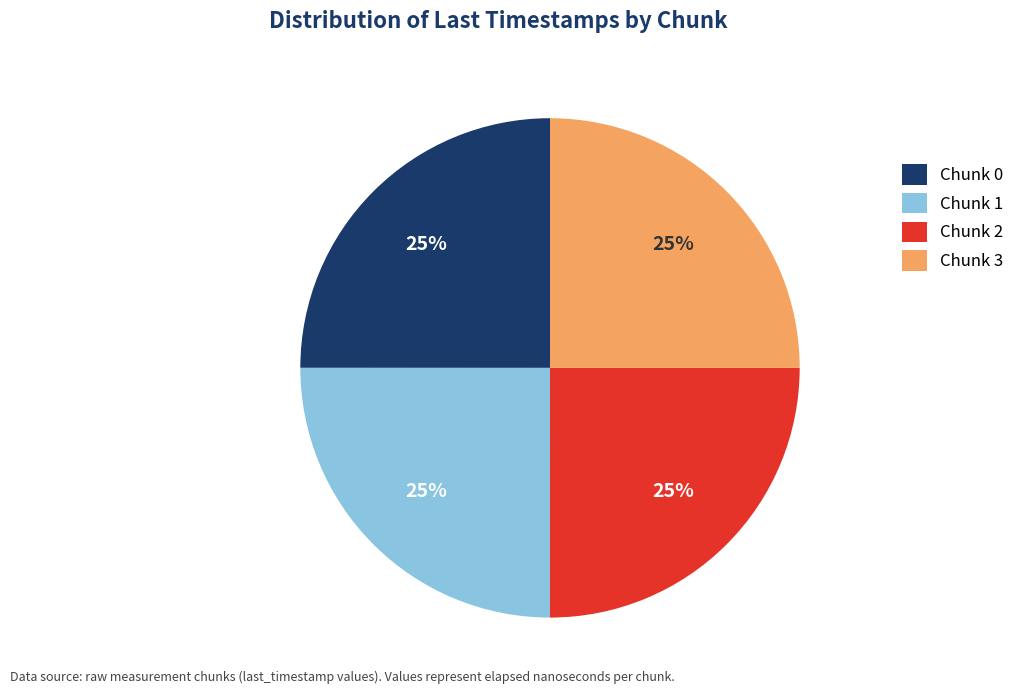

What percentage is the Chunk 3 slice, to the nearest percent?

25%